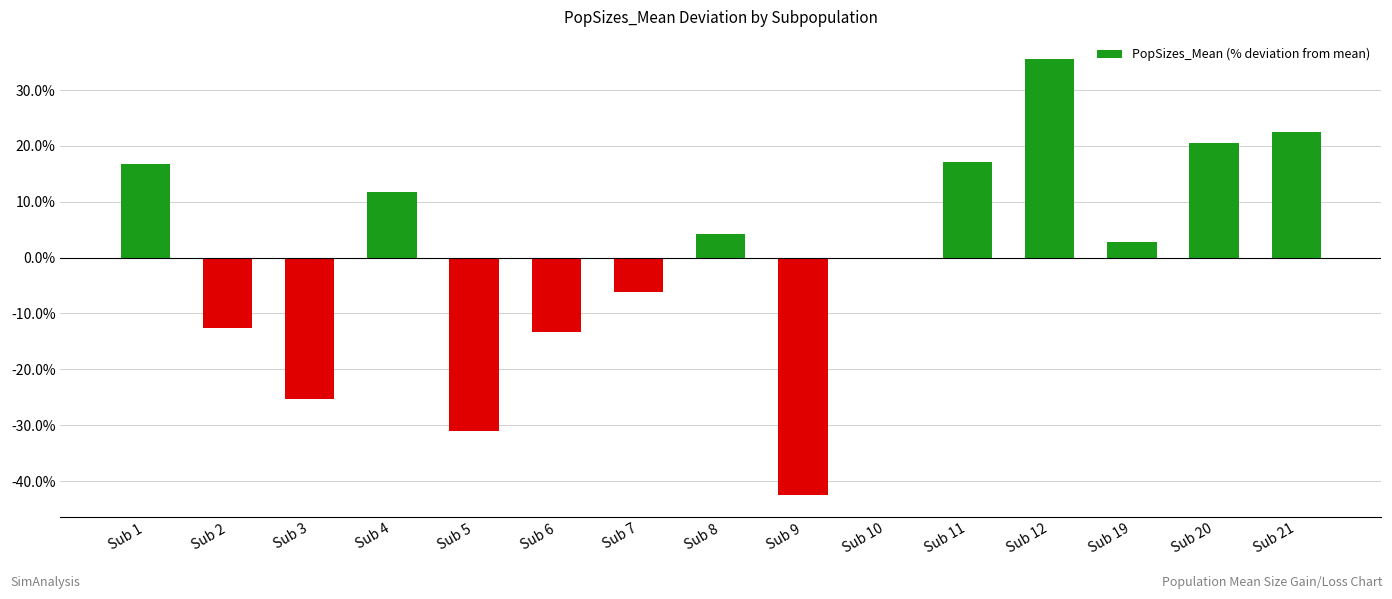

How many data points does each series have?

15